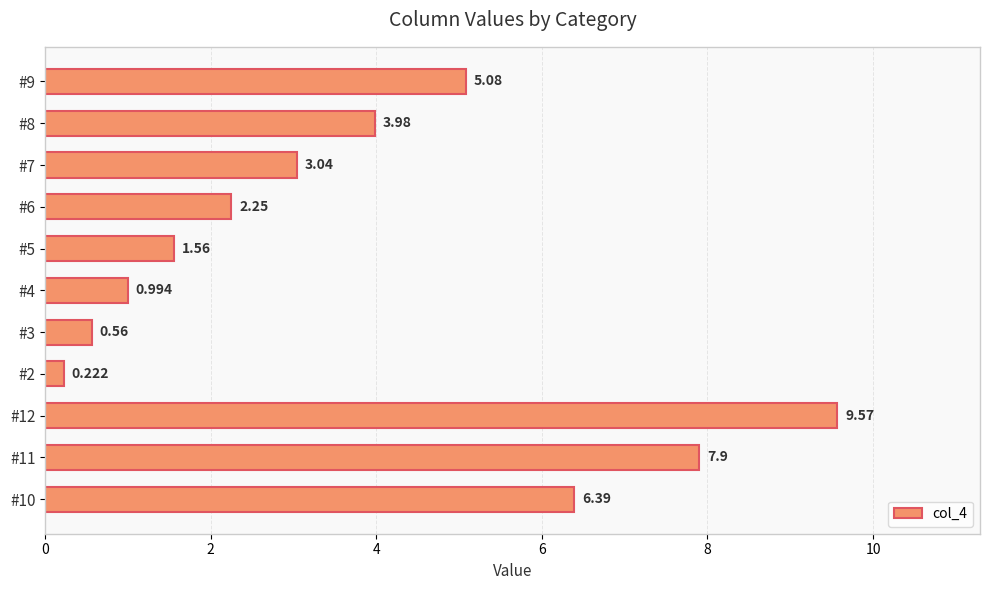

Does the chart contain any negative values?

No